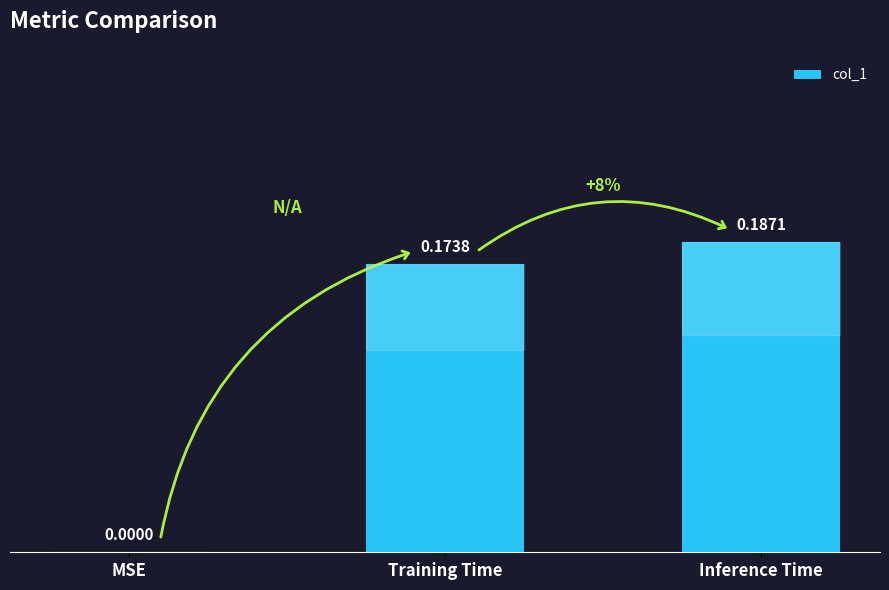

What is the sum of the values at Inference Time and Training Time?

0.4